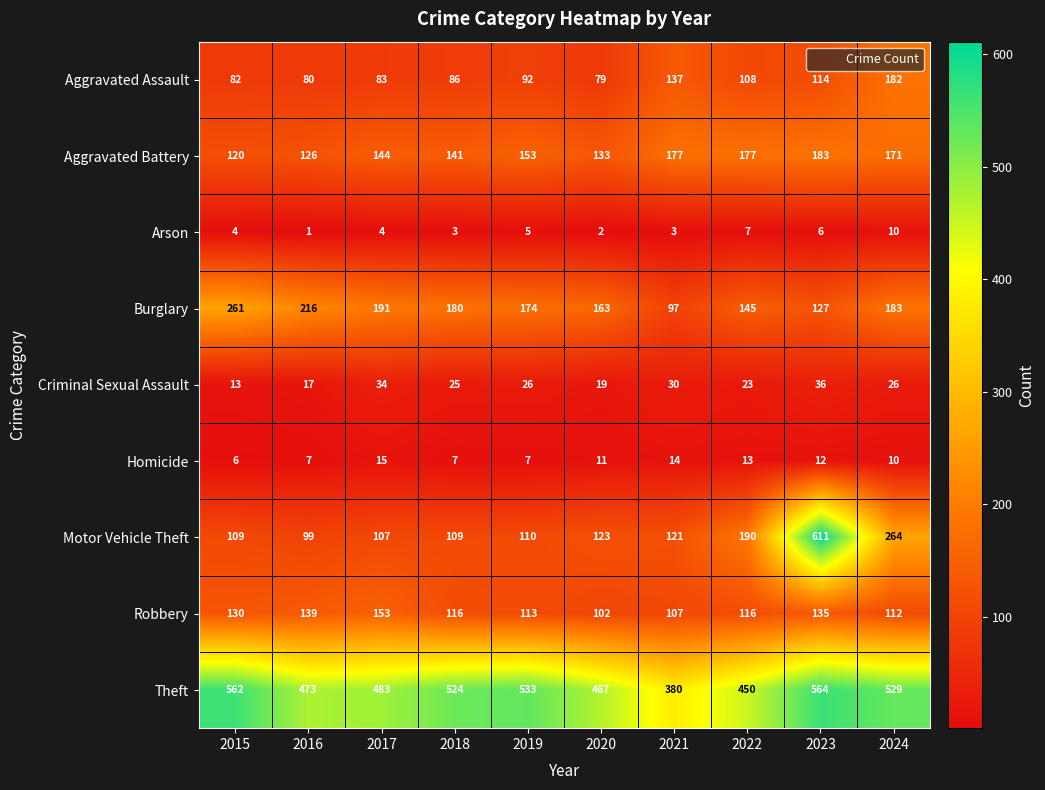

What is the difference between the highest and lowest values at 2017?

479